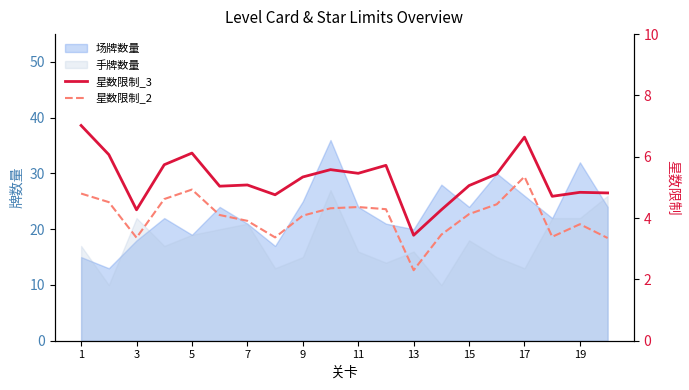

In 星数限制_3, how many points are higher than both neighbors (excluding endpoints)?

6